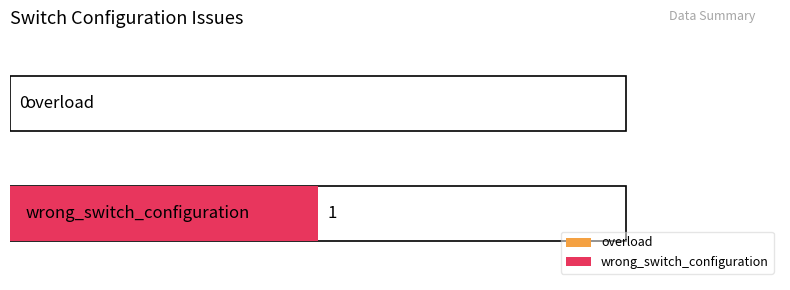

What is the label of the 2nd bar from the left?

wrong_switch_configuration